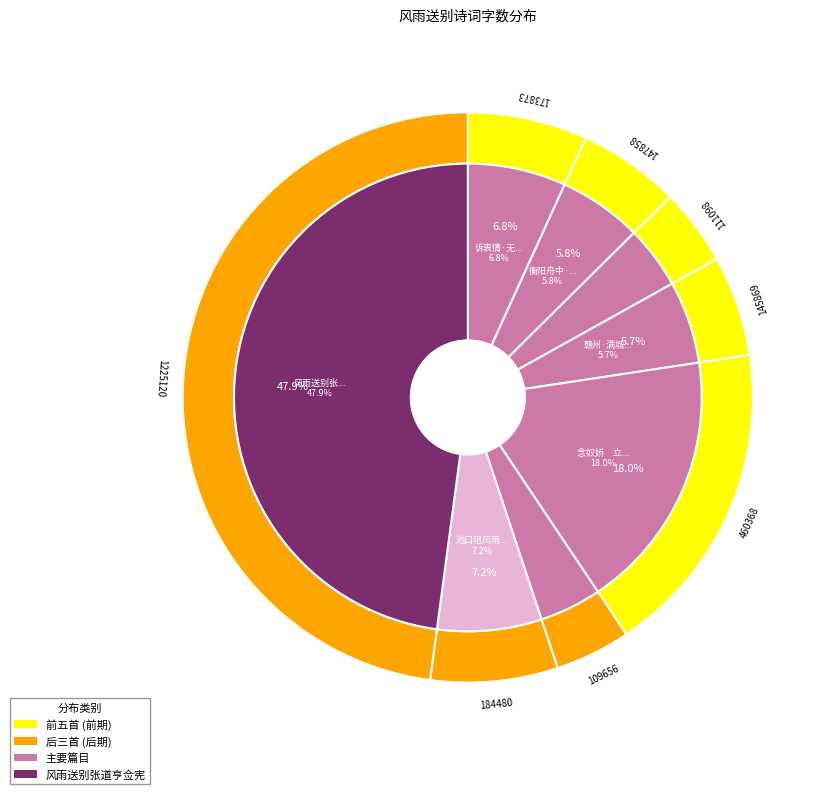

Do 赣州·满城风雨送凄凉 and 风雨送别张道亨佥宪 together represent more than half of the pie?

Yes